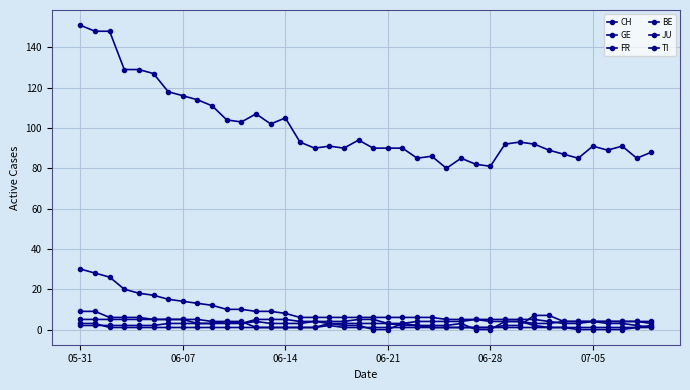

At which category is the sum across all series the highest?

05-31